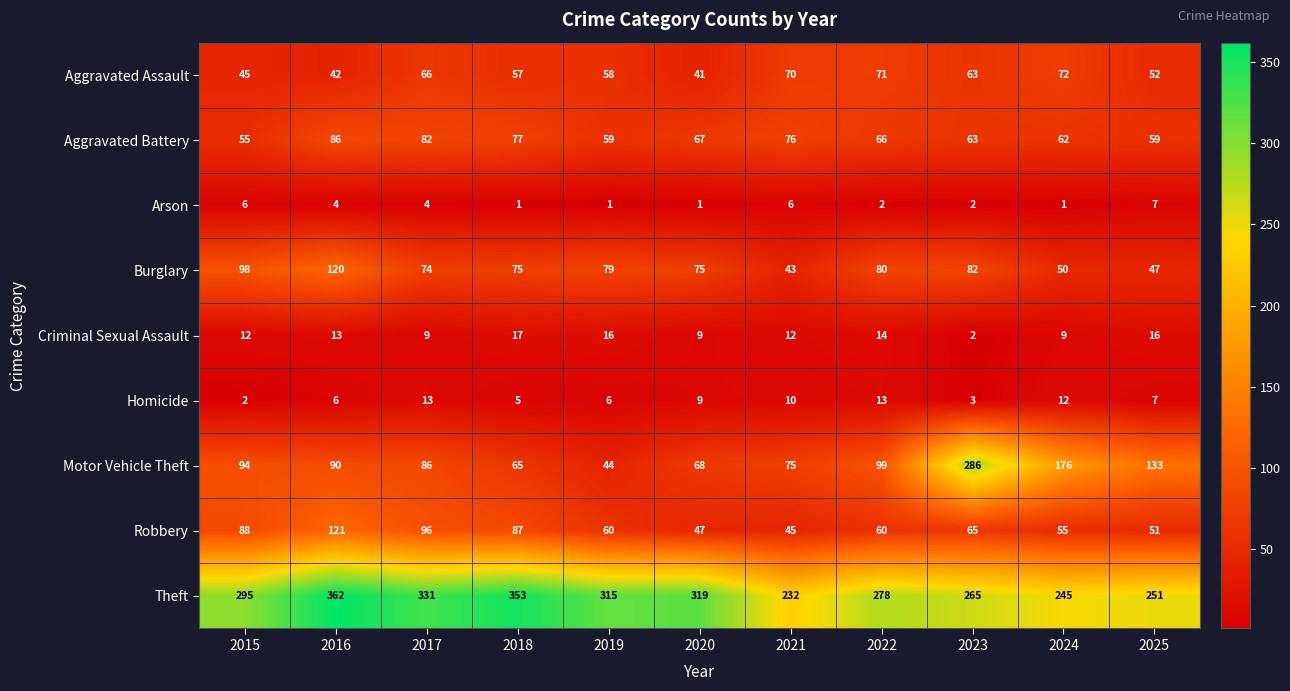

Count the number of data series in this chart.

9